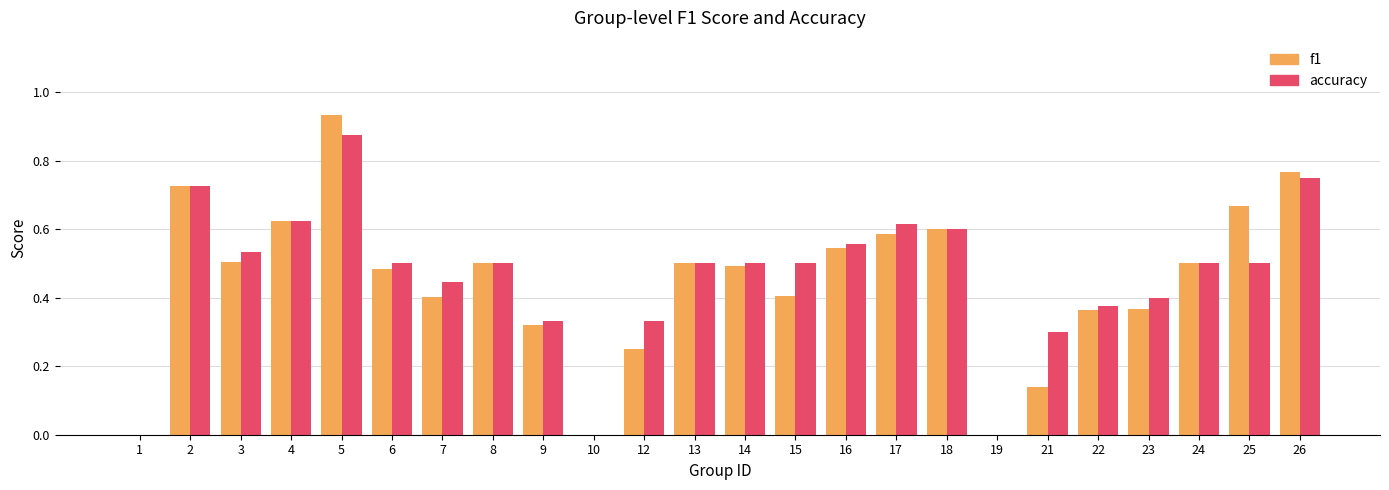

At which category is the sum across all series the highest?

5